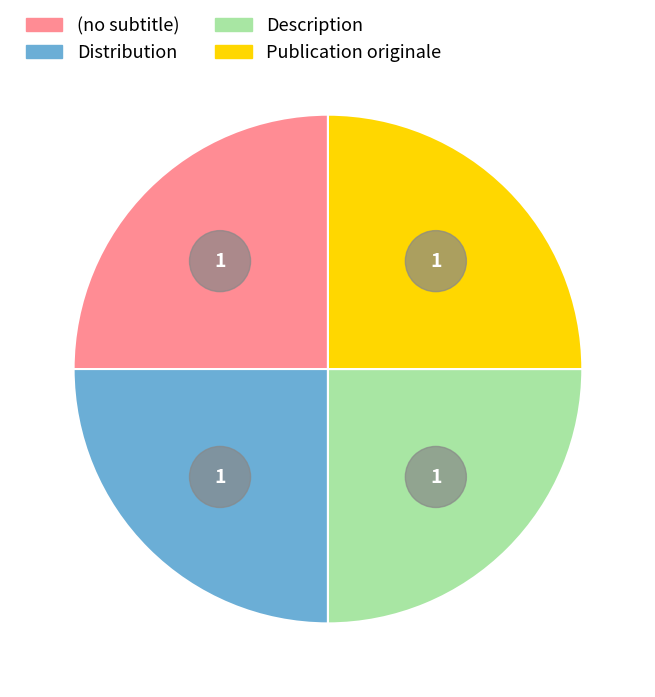

Rank the categories by value from lowest to highest.

(no subtitle), Distribution, Description, Publication originale